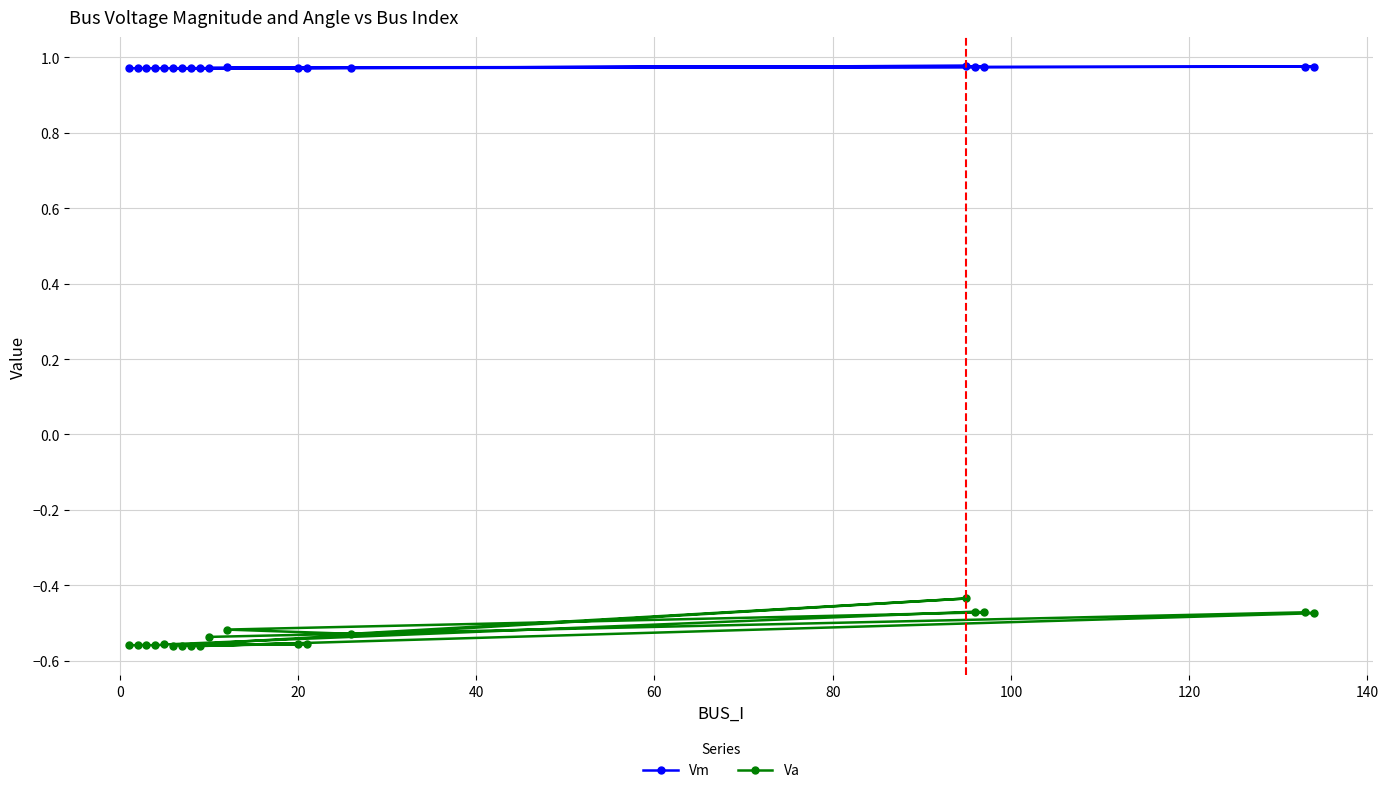

True or false: Va and Vm cross at least once.

False